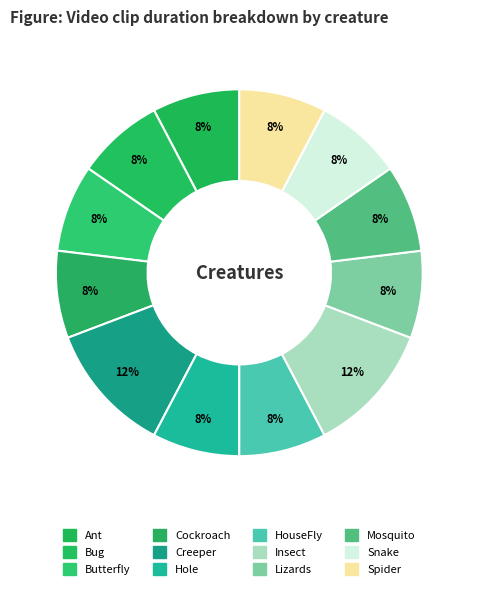

How many slices are in this pie chart?

12